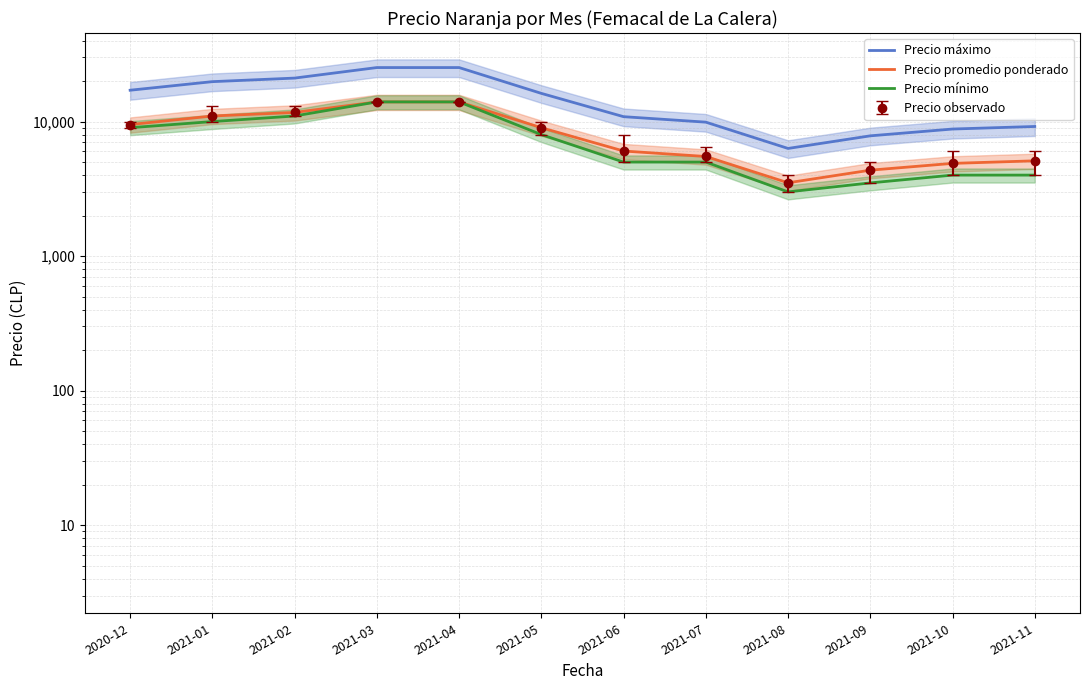

At which label does Precio mínimo reach its peak?

2021-03